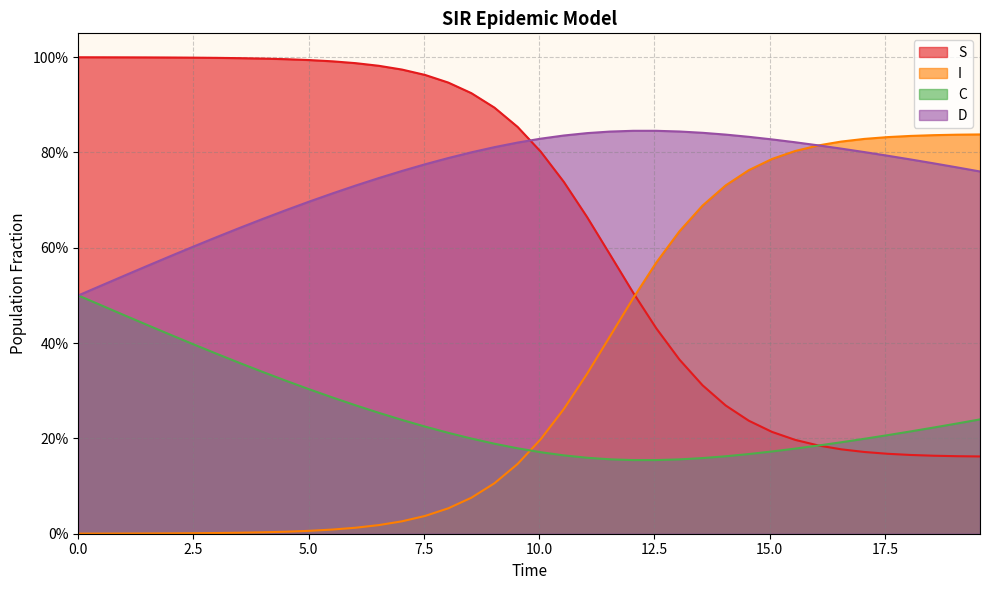

Reading left to right, extract all data points from this chart.

S: 1.0	1.0	1.0	1.0	1.0	1.0	1.0	1.0	1.0	1.0	1.0	1.0	1.0	1.0	1.0	1.0	0.9	0.9	0.9	0.9	0.8	0.7	0.7	0.6	0.5	0.4	0.4	0.3	0.3	0.2	0.2	0.2	0.2	0.2	0.2	0.2	0.2	0.2	0.2	0.2
I: 0.0	0.0	0.0	0.0	0.0	0.0	0.0	0.0	0.0	0.0	0.0	0.0	0.0	0.0	0.0	0.0	0.1	0.1	0.1	0.1	0.2	0.3	0.3	0.4	0.5	0.6	0.6	0.7	0.7	0.8	0.8	0.8	0.8	0.8	0.8	0.8	0.8	0.8	0.8	0.8
C: 0.5	0.5	0.5	0.4	0.4	0.4	0.4	0.4	0.3	0.3	0.3	0.3	0.3	0.3	0.2	0.2	0.2	0.2	0.2	0.2	0.2	0.2	0.2	0.2	0.2	0.2	0.2	0.2	0.2	0.2	0.2	0.2	0.2	0.2	0.2	0.2	0.2	0.2	0.2	0.2
D: 0.5	0.5	0.5	0.6	0.6	0.6	0.6	0.6	0.7	0.7	0.7	0.7	0.7	0.7	0.8	0.8	0.8	0.8	0.8	0.8	0.8	0.8	0.8	0.8	0.8	0.8	0.8	0.8	0.8	0.8	0.8	0.8	0.8	0.8	0.8	0.8	0.8	0.8	0.8	0.8